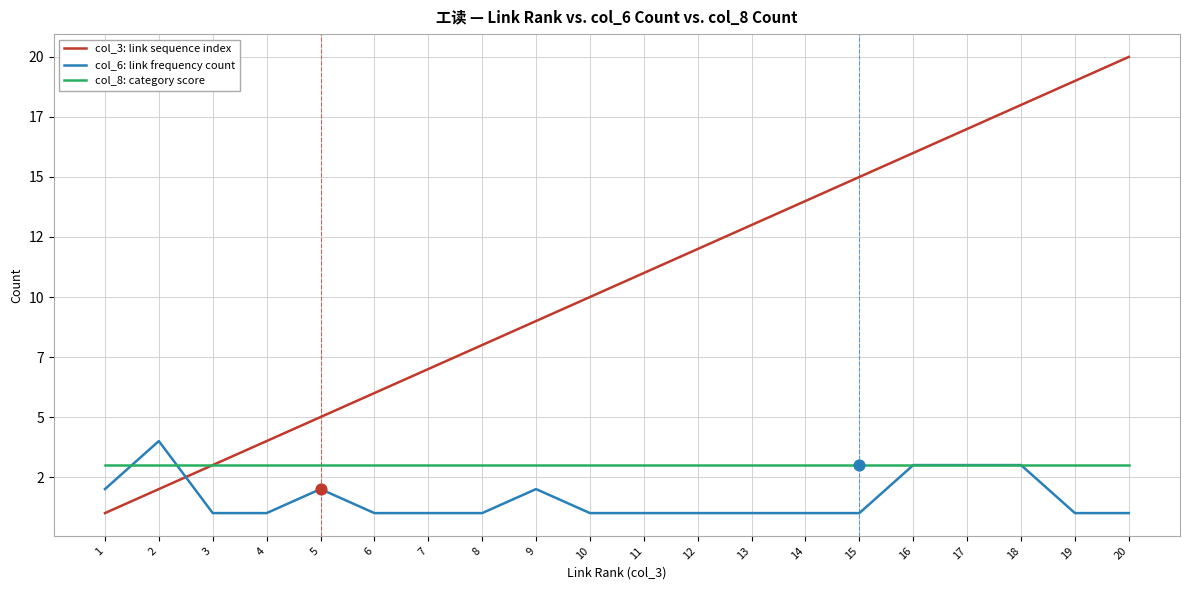

What are all the series names shown in the legend?

col_3: link sequence index, col_6: link frequency count, col_8: category score